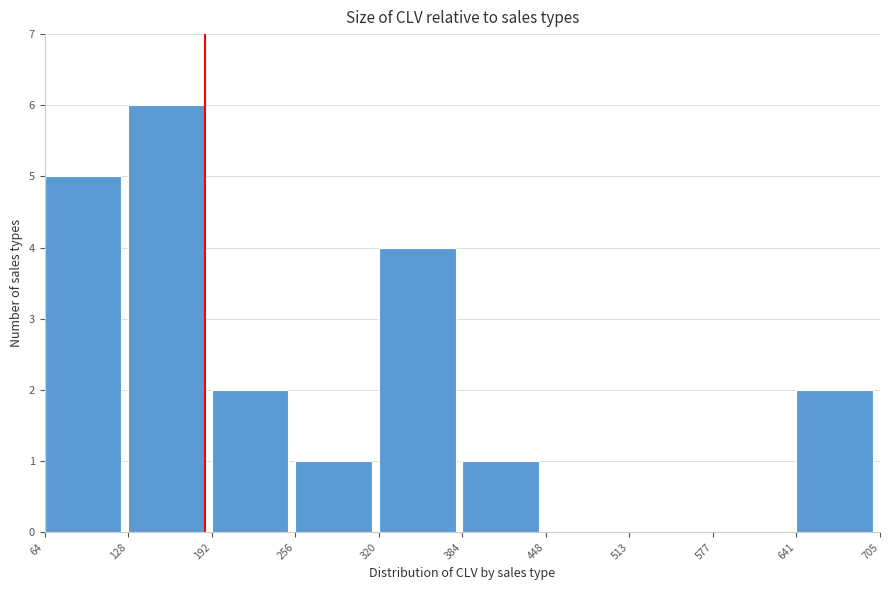

Reading left to right, transcribe this chart: for each bar, give the range it covers on the x-axis and its height. The values are not printed on the chart, so give them approximately, as read against the axis.

64 to 128: 5
128 to 192: 6
192 to 256: 2
256 to 320: 1
320 to 384: 4
384 to 448: 1
448 to 513: 0
513 to 577: 0
577 to 641: 0
641 to 705: 2